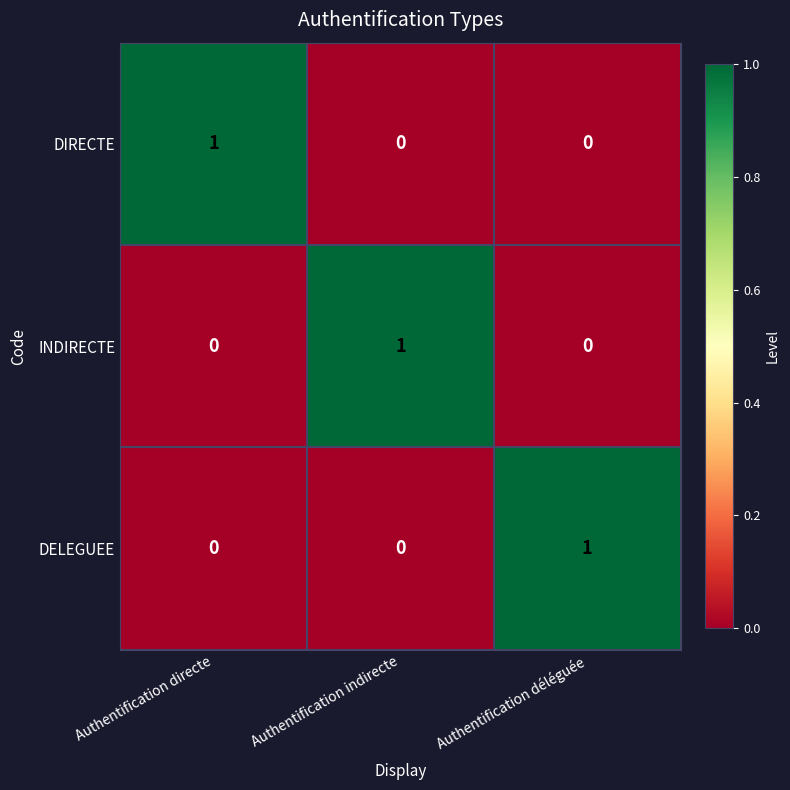

The DELEGUEE series shows 0 at Authentification directe. True or false?

True